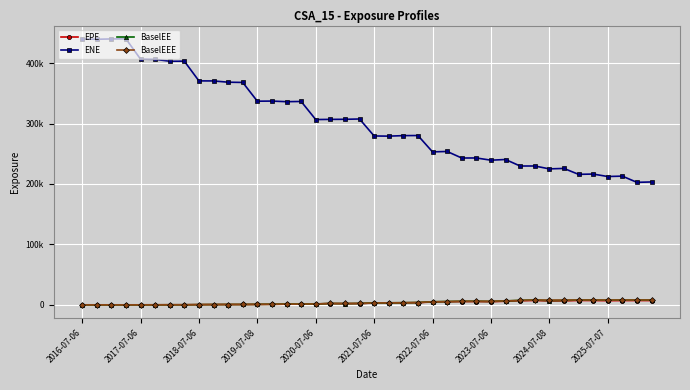

What is the value of the EPE point at the 28th from the left?

5475.7